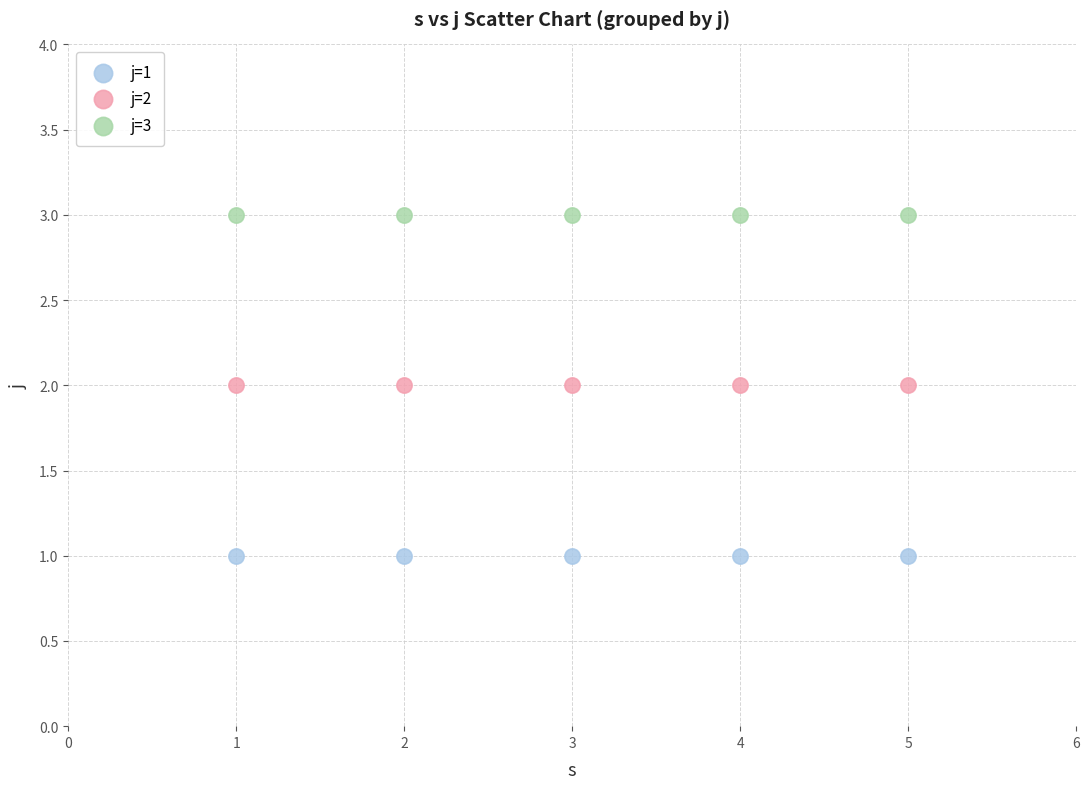

Which series contains the lowest Y value?

j=1